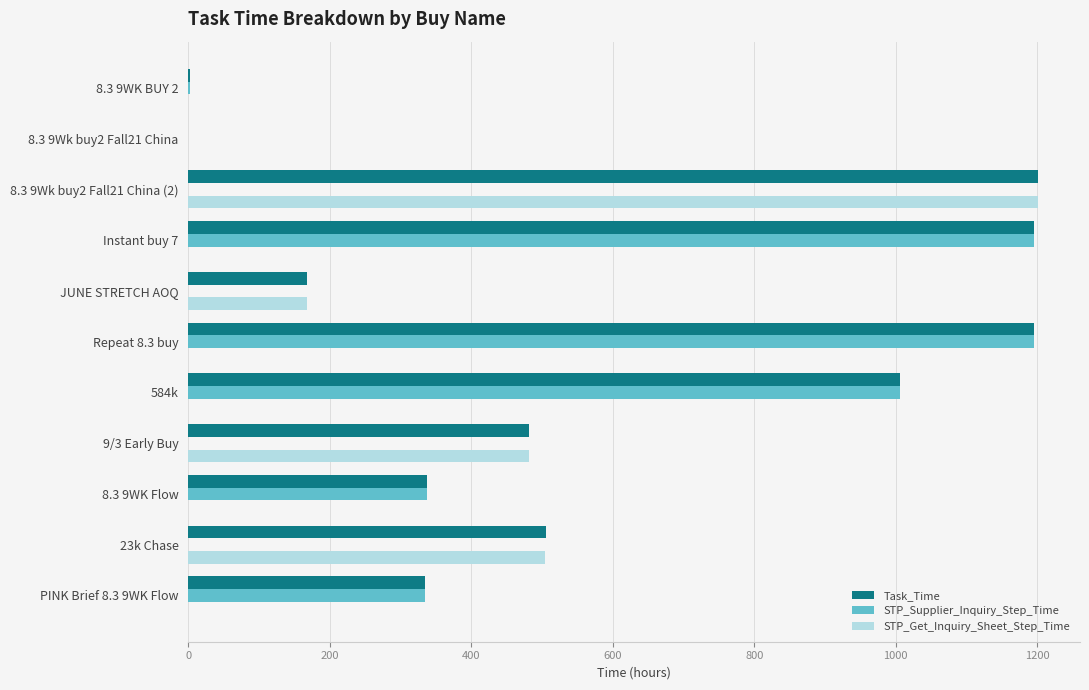

What is the sum of all STP_Supplier_Inquiry_Step_Time values?

4072.2